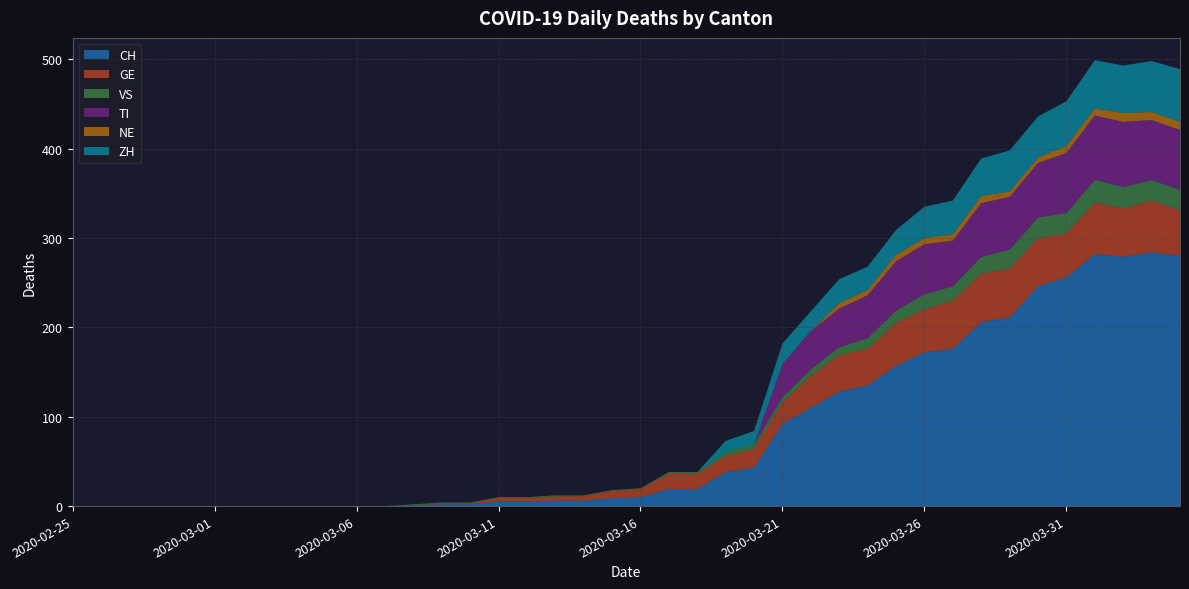

Reading left to right, list all the values displayed in this chart.

CH: 2020-02-25=0	2020-02-26=0	2020-02-27=0	2020-02-28=0	2020-02-29=0	2020-03-01=0	2020-03-02=0	2020-03-03=0	2020-03-04=0	2020-03-05=0	2020-03-06=0	2020-03-07=0	2020-03-08=1	2020-03-09=2	2020-03-10=2	2020-03-11=5	2020-03-12=5	2020-03-13=6	2020-03-14=6	2020-03-15=9	2020-03-16=10	2020-03-17=19	2020-03-18=19	2020-03-19=38	2020-03-20=43	2020-03-21=92	2020-03-22=110	2020-03-23=128	2020-03-24=135	2020-03-25=157	2020-03-26=172	2020-03-27=176	2020-03-28=206	2020-03-29=211	2020-03-30=246	2020-03-31=256	2020-04-01=282	2020-04-02=279	2020-04-03=284	2020-04-04=280
GE: 2020-02-25=0	2020-02-26=0	2020-02-27=0	2020-02-28=0	2020-02-29=0	2020-03-01=0	2020-03-02=0	2020-03-03=0	2020-03-04=0	2020-03-05=0	2020-03-06=0	2020-03-07=0	2020-03-08=0	2020-03-09=1	2020-03-10=1	2020-03-11=4	2020-03-12=4	2020-03-13=5	2020-03-14=5	2020-03-15=8	2020-03-16=9	2020-03-17=17	2020-03-18=17	2020-03-19=18	2020-03-20=21	2020-03-21=24	2020-03-22=36	2020-03-23=41	2020-03-24=41	2020-03-25=48	2020-03-26=48	2020-03-27=54	2020-03-28=54	2020-03-29=55	2020-03-30=54	2020-03-31=49	2020-04-01=58	2020-04-02=54	2020-04-03=58	2020-04-04=51
VS: 2020-02-25=0	2020-02-26=0	2020-02-27=0	2020-02-28=0	2020-02-29=0	2020-03-01=0	2020-03-02=0	2020-03-03=0	2020-03-04=0	2020-03-05=0	2020-03-06=0	2020-03-07=0	2020-03-08=1	2020-03-09=1	2020-03-10=1	2020-03-11=1	2020-03-12=1	2020-03-13=1	2020-03-14=1	2020-03-15=1	2020-03-16=1	2020-03-17=2	2020-03-18=2	2020-03-19=5	2020-03-20=5	2020-03-21=6	2020-03-22=7	2020-03-23=9	2020-03-24=12	2020-03-25=14	2020-03-26=17	2020-03-27=16	2020-03-28=19	2020-03-29=21	2020-03-30=23	2020-03-31=23	2020-04-01=25	2020-04-02=24	2020-04-03=23	2020-04-04=23
TI: 2020-02-25=0	2020-02-26=0	2020-02-27=0	2020-02-28=0	2020-02-29=0	2020-03-01=0	2020-03-02=0	2020-03-03=0	2020-03-04=0	2020-03-05=0	2020-03-06=0	2020-03-07=0	2020-03-08=0	2020-03-09=0	2020-03-10=0	2020-03-11=0	2020-03-12=0	2020-03-13=0	2020-03-14=0	2020-03-15=0	2020-03-16=0	2020-03-17=0	2020-03-18=0	2020-03-19=0	2020-03-20=0	2020-03-21=37	2020-03-22=43	2020-03-23=43	2020-03-24=48	2020-03-25=55	2020-03-26=56	2020-03-27=51	2020-03-28=60	2020-03-29=59	2020-03-30=61	2020-03-31=67	2020-04-01=72	2020-04-02=73	2020-04-03=67	2020-04-04=67
NE: 2020-02-25=0	2020-02-26=0	2020-02-27=0	2020-02-28=0	2020-02-29=0	2020-03-01=0	2020-03-02=0	2020-03-03=0	2020-03-04=0	2020-03-05=0	2020-03-06=0	2020-03-07=0	2020-03-08=0	2020-03-09=0	2020-03-10=0	2020-03-11=0	2020-03-12=0	2020-03-13=0	2020-03-14=0	2020-03-15=0	2020-03-16=0	2020-03-17=0	2020-03-18=0	2020-03-19=0	2020-03-20=0	2020-03-21=0	2020-03-22=0	2020-03-23=6	2020-03-24=6	2020-03-25=7	2020-03-26=7	2020-03-27=7	2020-03-28=8	2020-03-29=6	2020-03-30=6	2020-03-31=8	2020-04-01=8	2020-04-02=10	2020-04-03=9	2020-04-04=9
ZH: 2020-02-25=0	2020-02-26=0	2020-02-27=0	2020-02-28=0	2020-02-29=0	2020-03-01=0	2020-03-02=0	2020-03-03=0	2020-03-04=0	2020-03-05=0	2020-03-06=0	2020-03-07=0	2020-03-08=0	2020-03-09=0	2020-03-10=0	2020-03-11=0	2020-03-12=0	2020-03-13=0	2020-03-14=0	2020-03-15=0	2020-03-16=0	2020-03-17=0	2020-03-18=0	2020-03-19=12	2020-03-20=15	2020-03-21=23	2020-03-22=22	2020-03-23=27	2020-03-24=26	2020-03-25=28	2020-03-26=35	2020-03-27=38	2020-03-28=42	2020-03-29=46	2020-03-30=46	2020-03-31=50	2020-04-01=54	2020-04-02=53	2020-04-03=57	2020-04-04=59